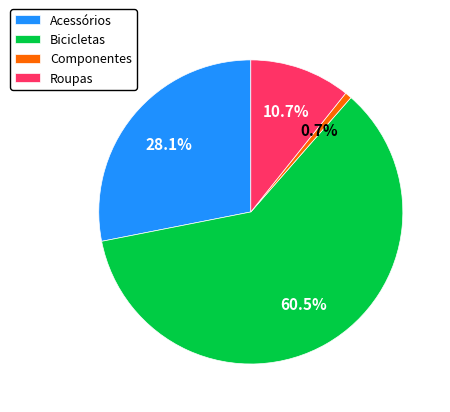

Is Bicicletas the majority of the pie?

Yes